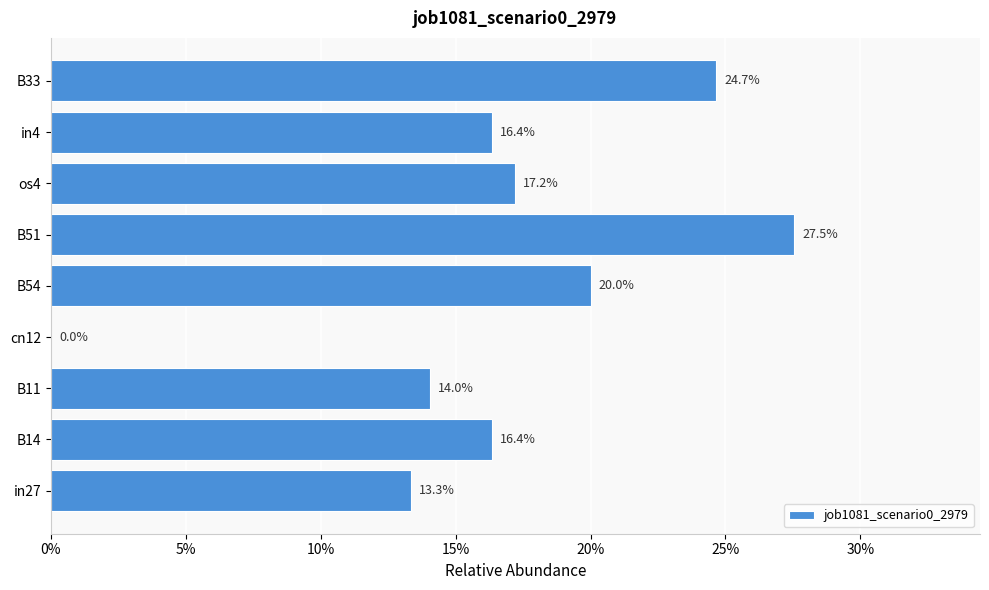

What is the maximum value shown in the chart?

0.3